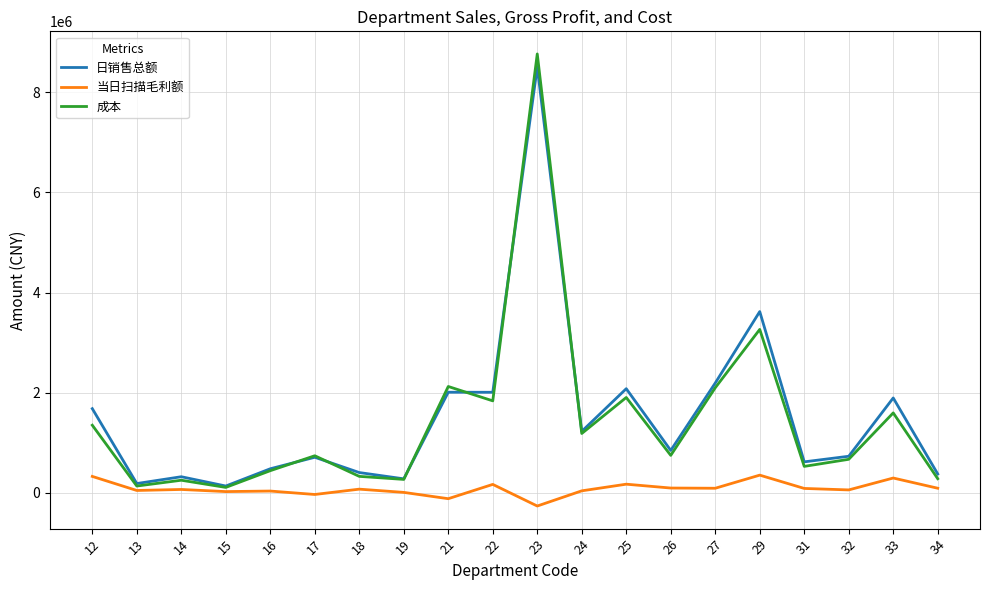

What is the spread (max minus min) of values at 14?

254071.2